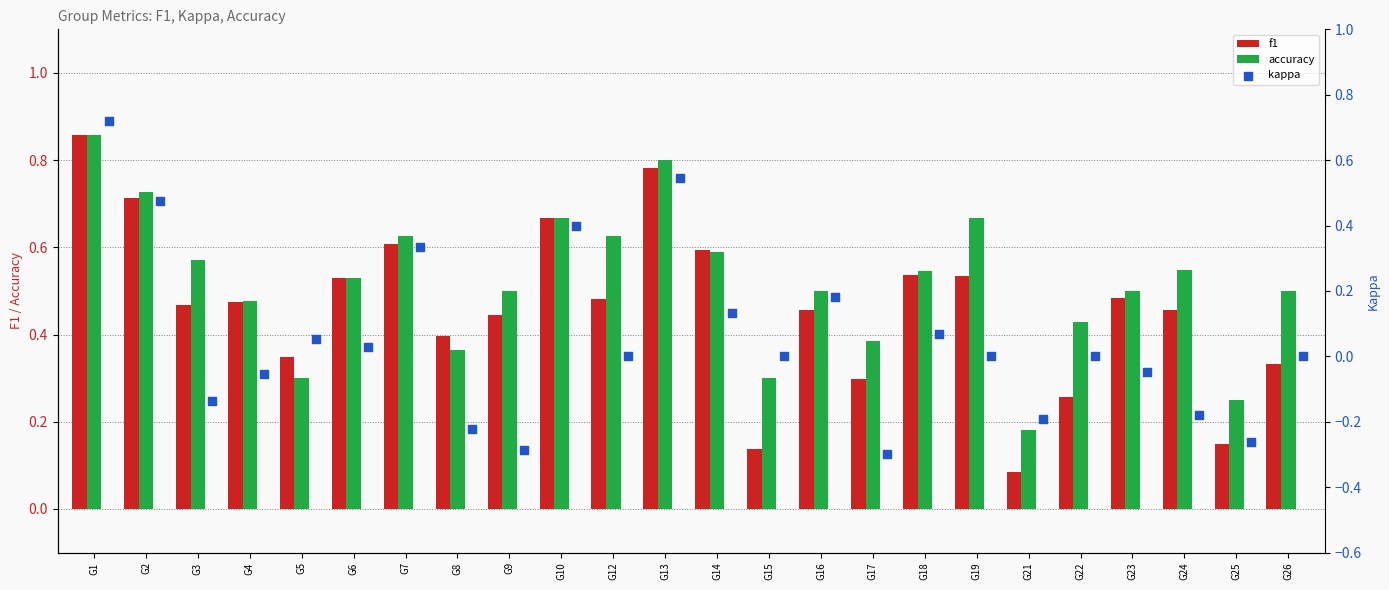

Where is accuracy nearest to the value 0?

G21